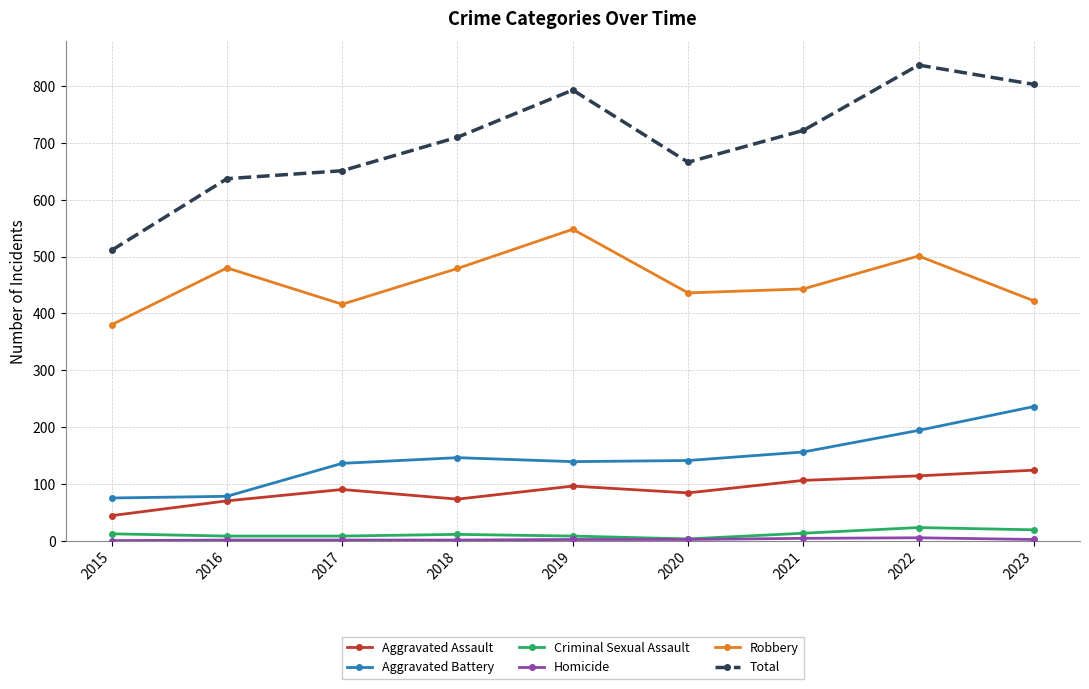

True or false: Robbery has more than 2 points higher than both neighbors.

True